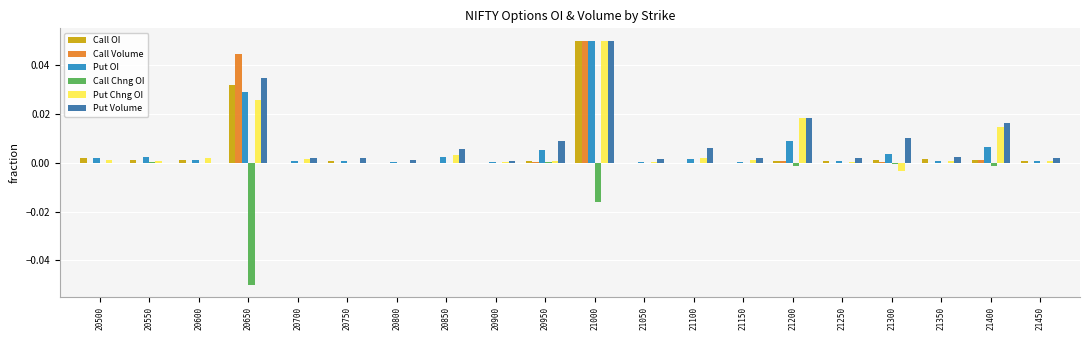

The value of Call Volume at 21450 is 0.0. True or false?

True